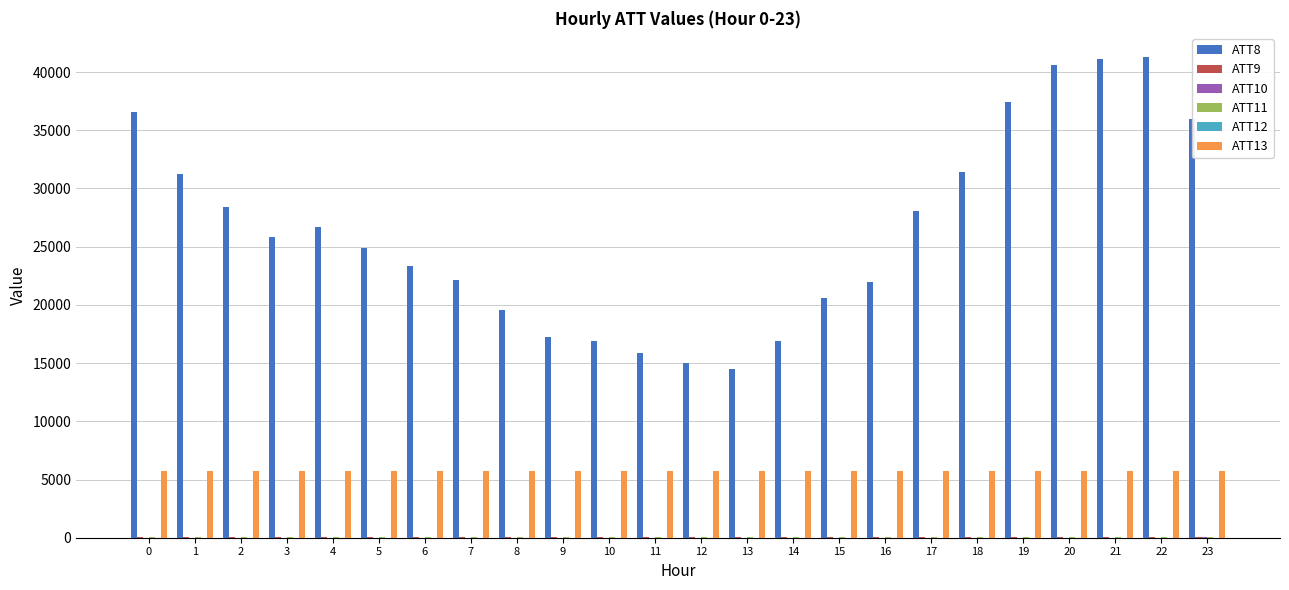

Which series has the largest total across all categories?

ATT8